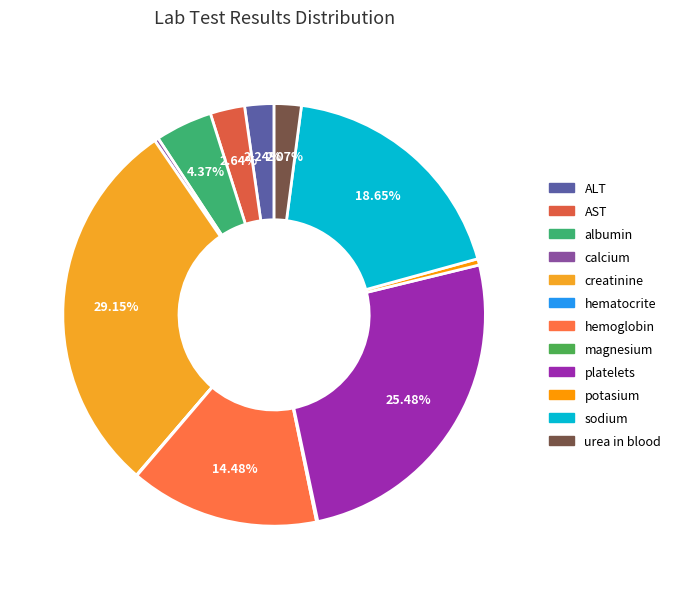

Rank the categories by value from lowest to highest.

hematocrite, magnesium, calcium, potasium, urea in blood, ALT, AST, albumin, hemoglobin, sodium, platelets, creatinine